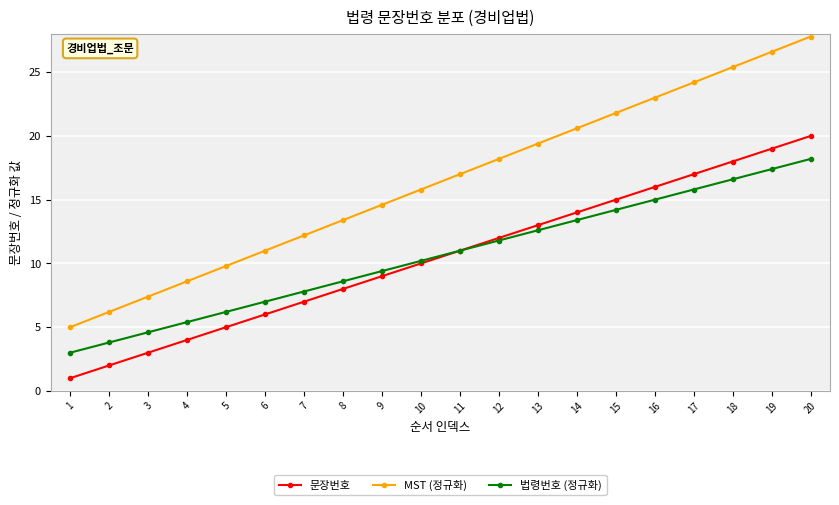

True or false: 문장번호 has more than 0 points higher than both neighbors.

False